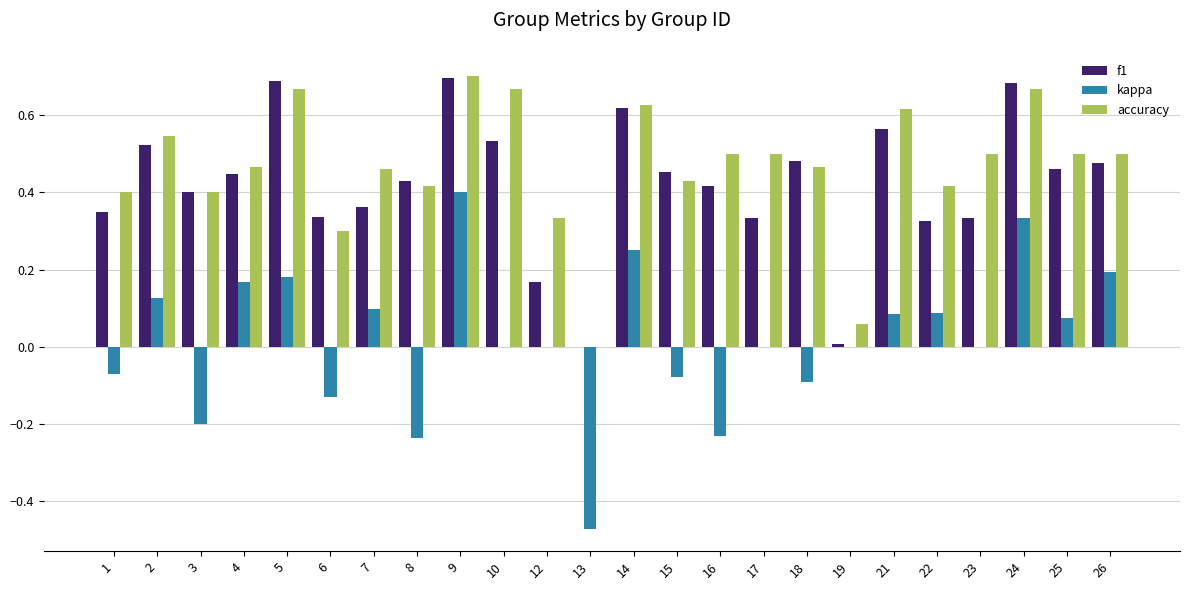

Does the chart contain stacked bars?

No